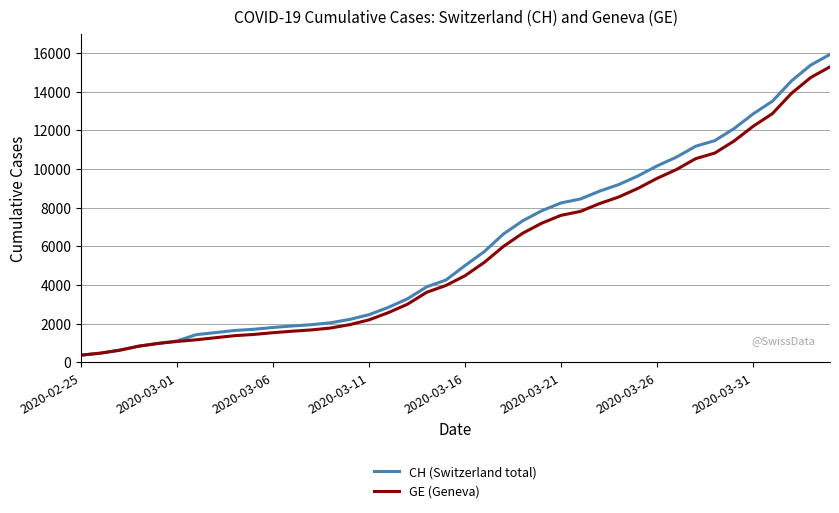

What is the smallest value displayed?

375